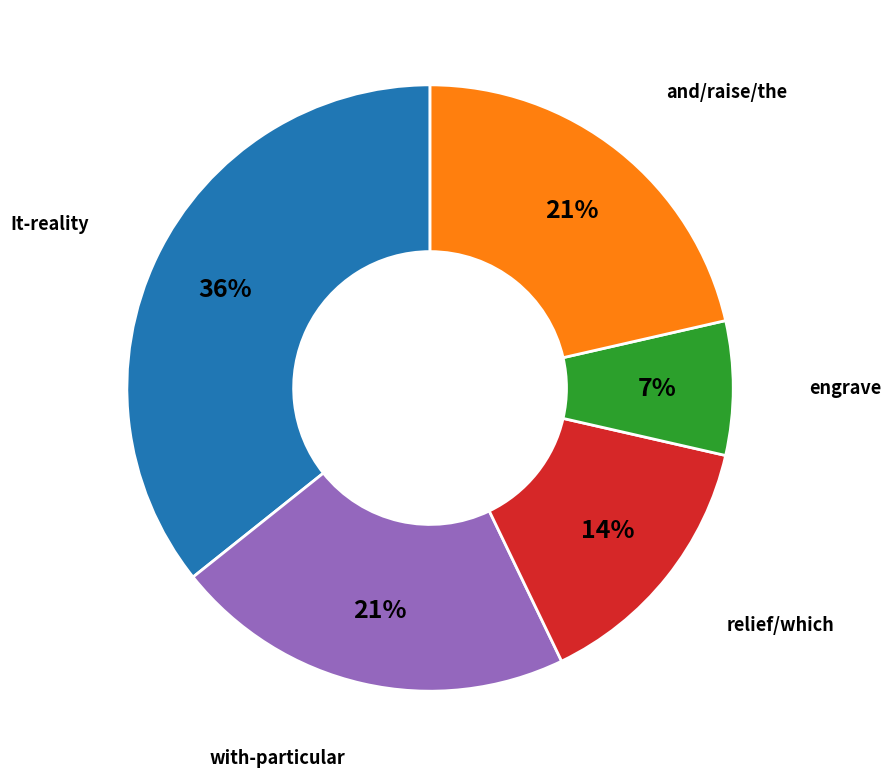

To the nearest percent, what is the average slice percentage?

20%